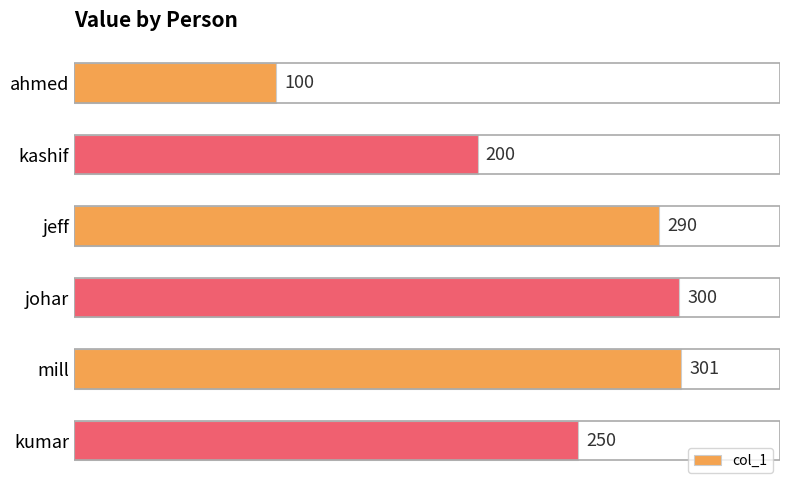

Reading bottom to top, extract all data points from this chart.

kumar=250	mill=301	johar=300	jeff=290	kashif=200	ahmed=100